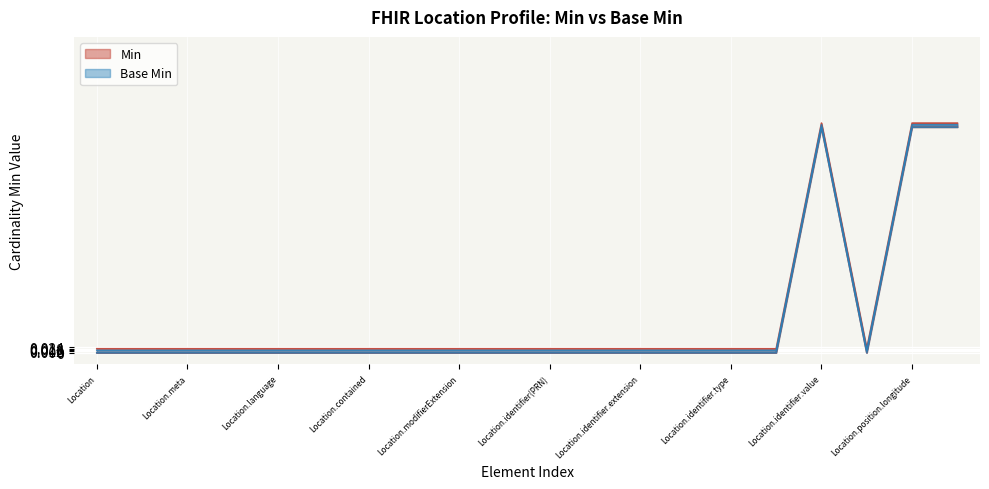

What are all the series names shown in the legend?

Min, Base Min